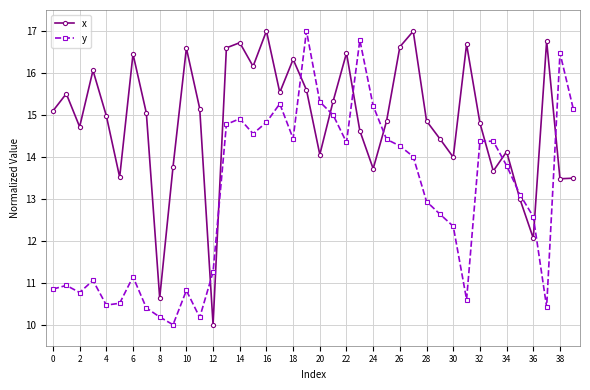

How many times do y and x cross each other?

11